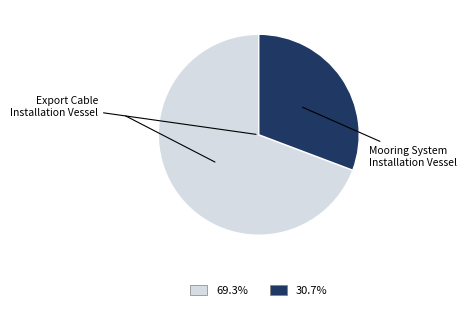

Count the number of slices in the pie.

2